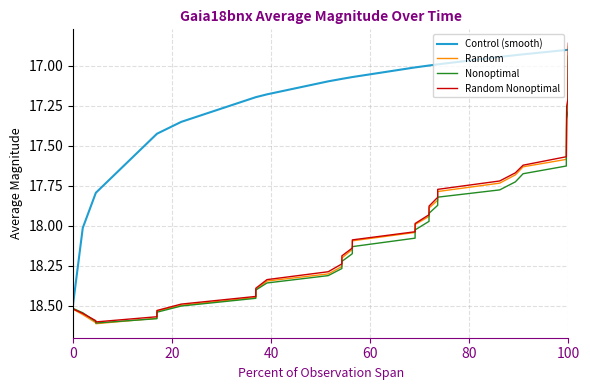

After their last crossing, which series has the higher values: Nonoptimal or Random?

Nonoptimal